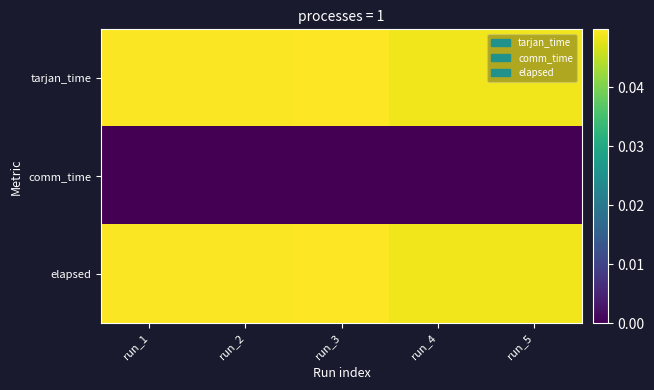

Rank the series by their maximum value, from highest to lowest.

tarjan_time, elapsed, comm_time